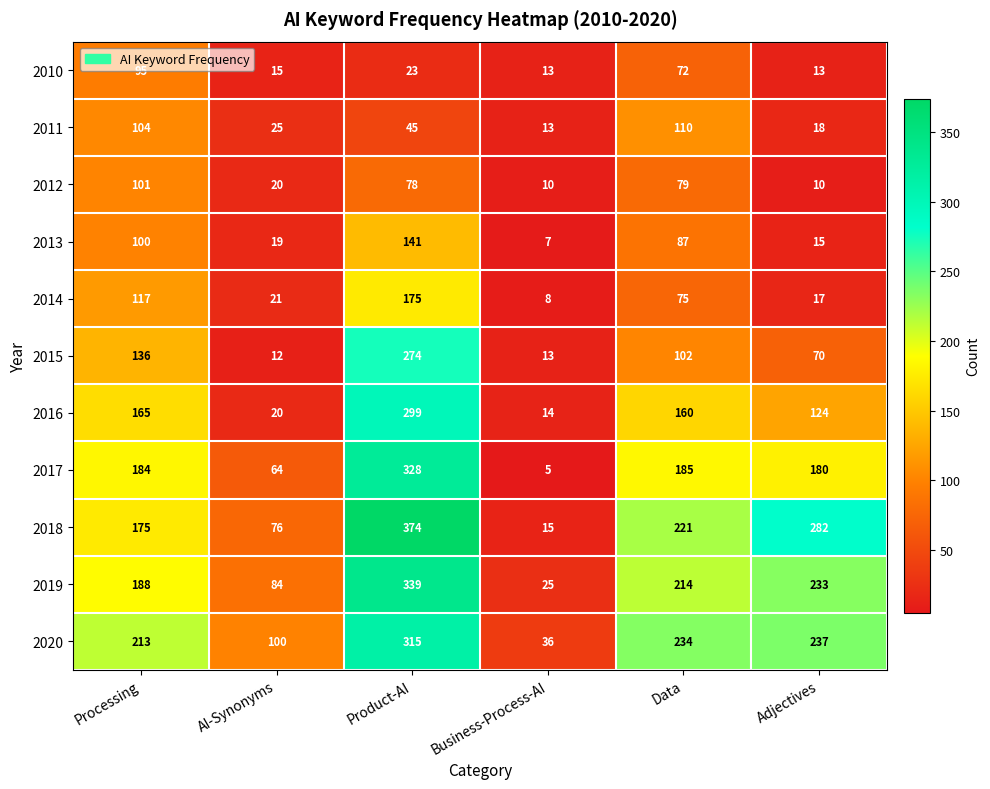

What is the difference between the 2014 values at Processing and Data?

42